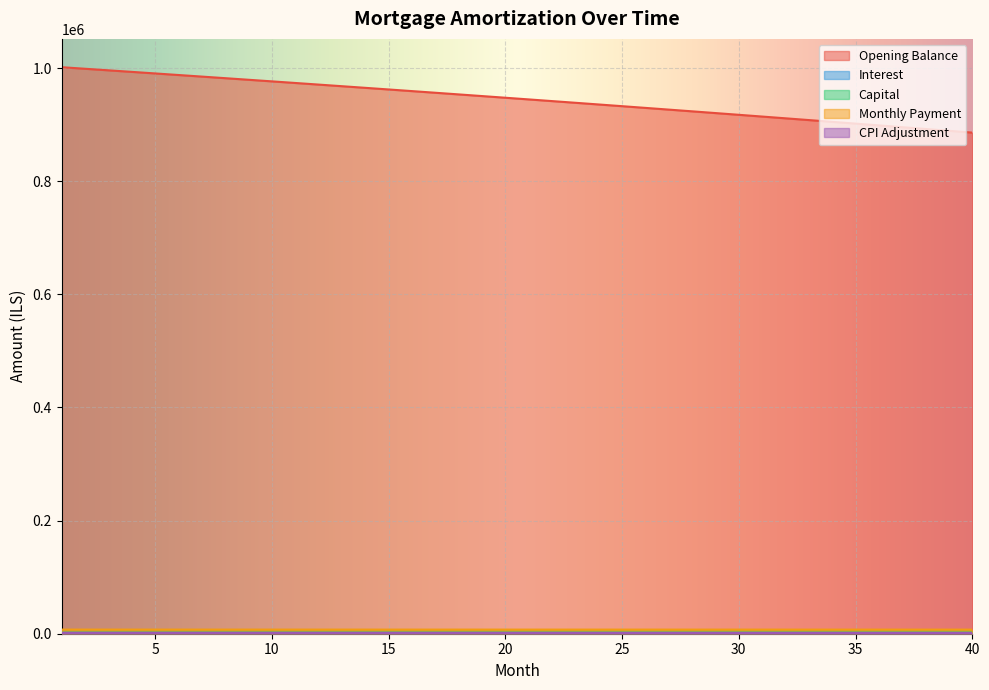

True or false: capital and opening_balance cross at least once.

False